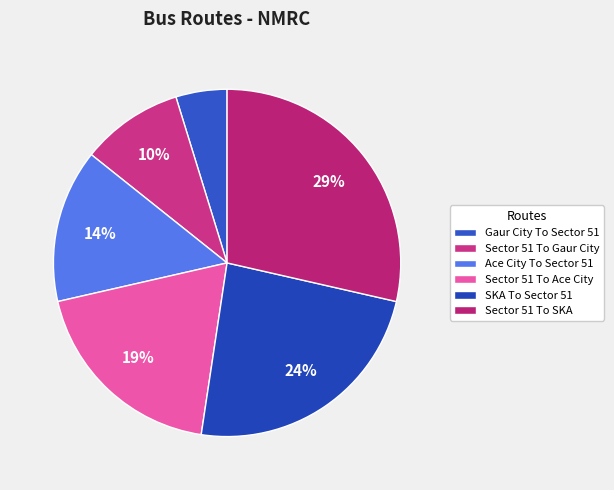

How many segments does this pie chart have?

6